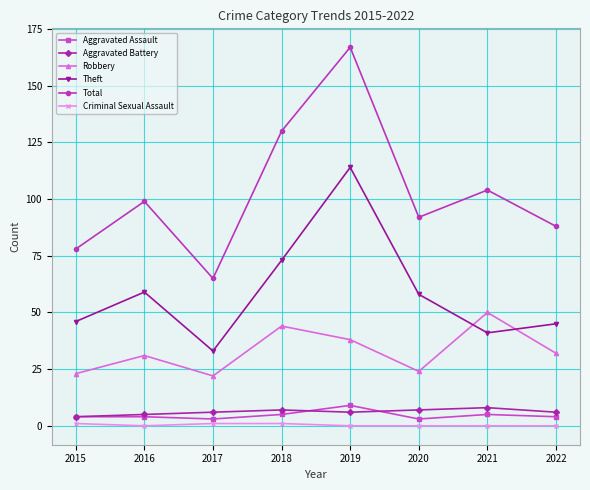

What is the maximum value shown in the chart?

167